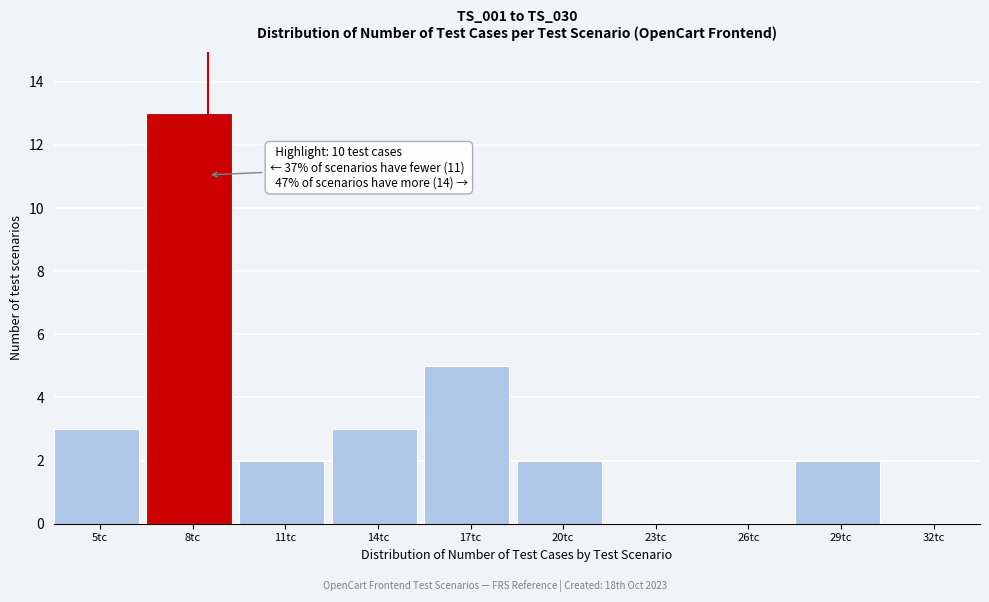

Reading right to left, what are all the values shown in this chart?

32tc=0	29tc=2	26tc=0	23tc=0	20tc=2	17tc=5	14tc=3	11tc=2	8tc=13	5tc=3